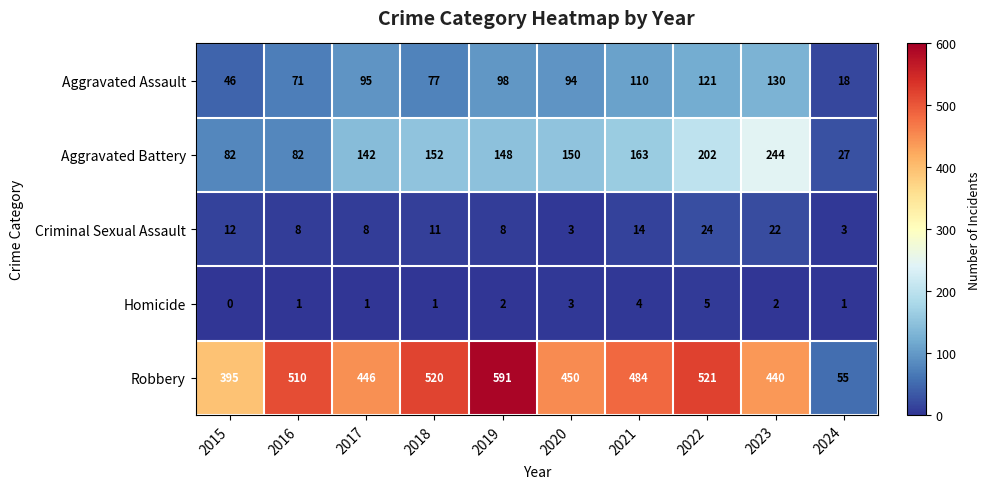

What is the spread (max minus min) of values at 2023?

438